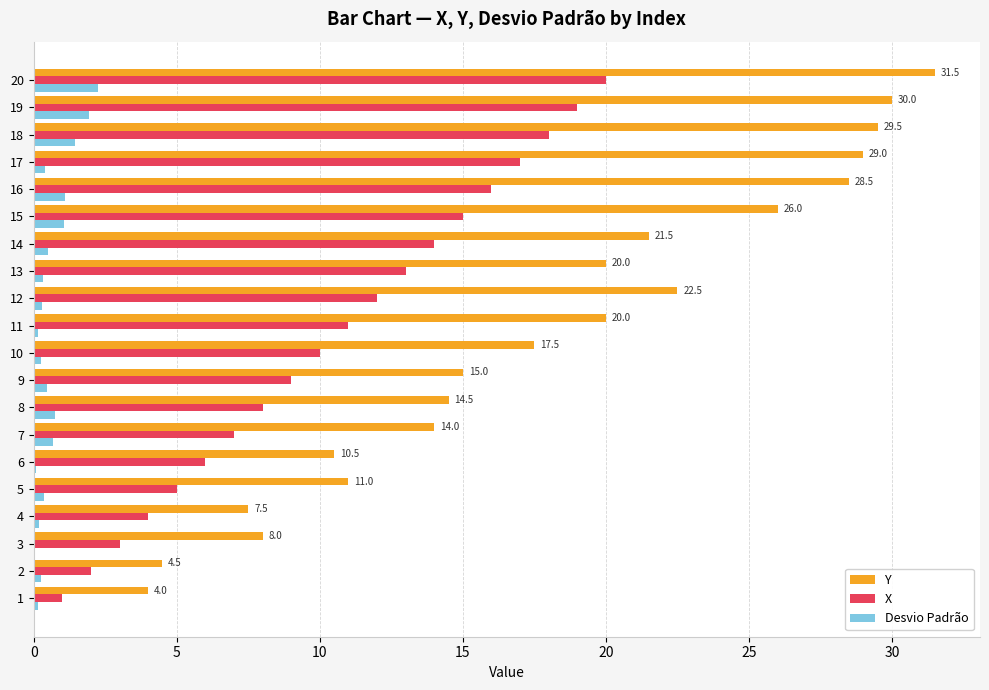

Count the number of data series in this chart.

3